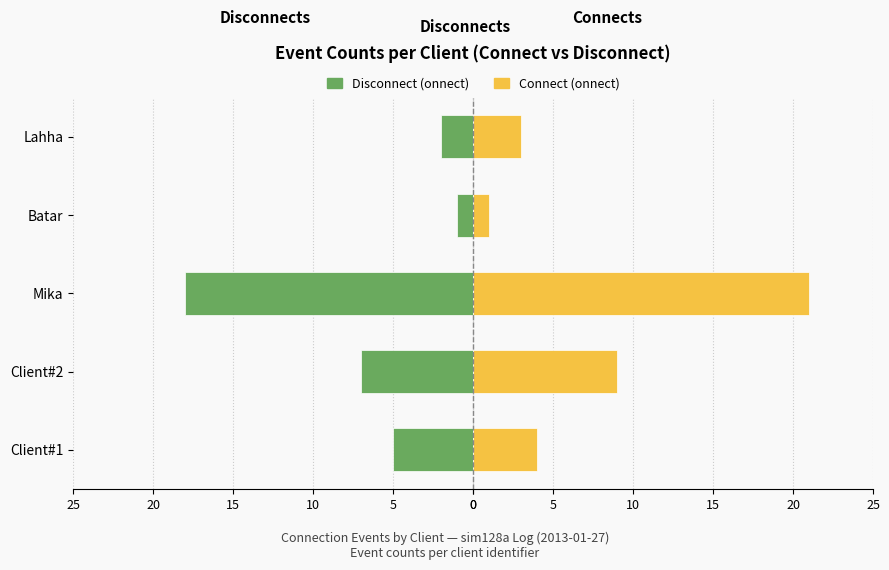

List the series in order of their overall mean, highest first.

Connect, Disconnect